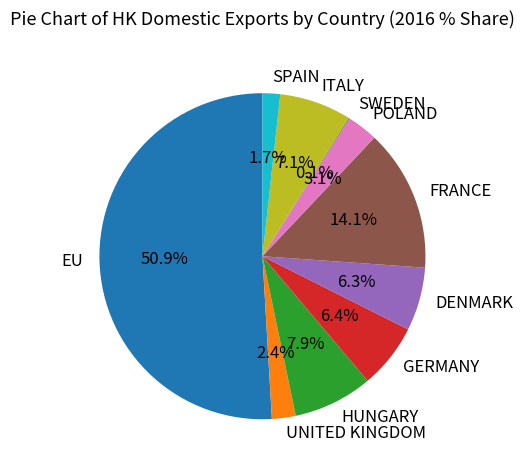

Which category accounts for the majority?

EU